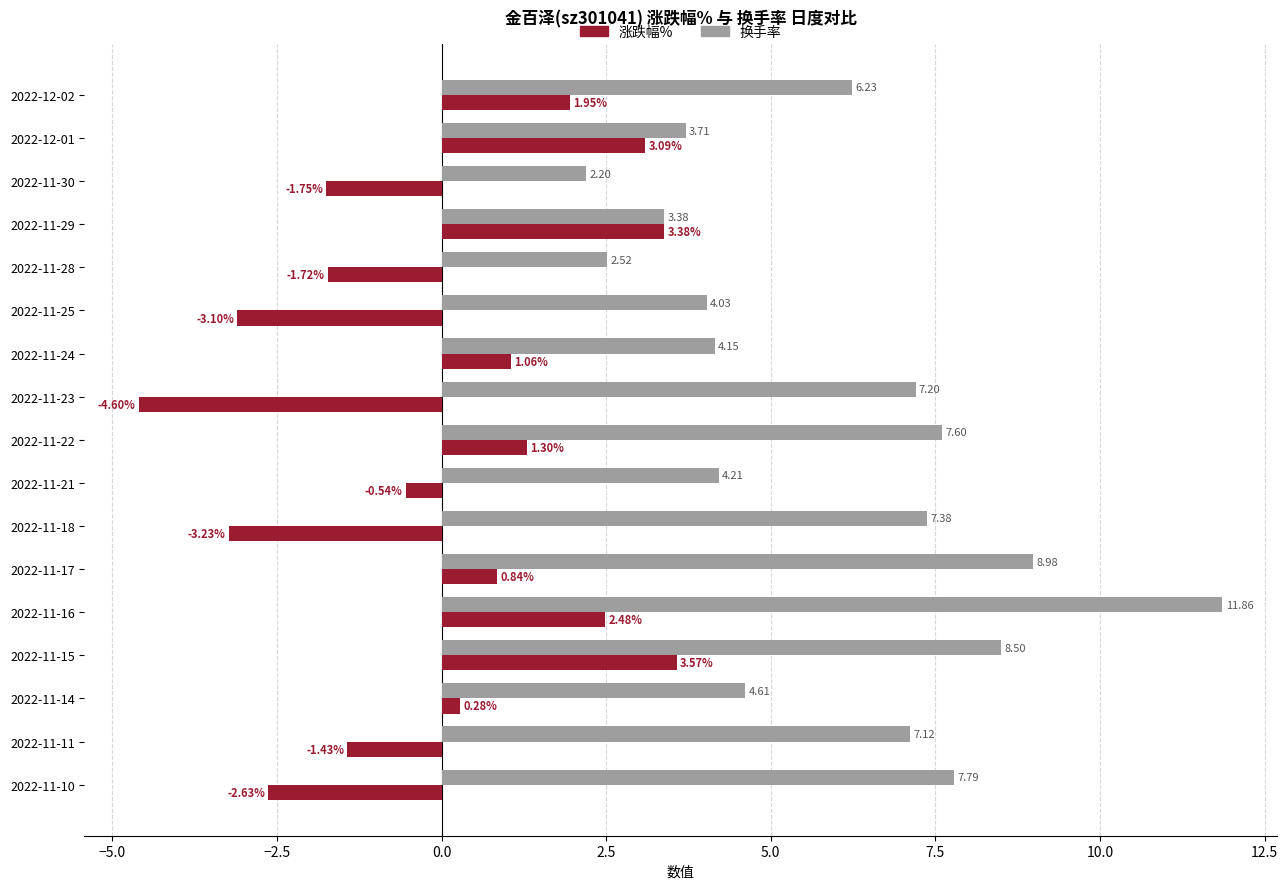

Where is 涨跌幅% nearest to the value 0?

2022-11-14